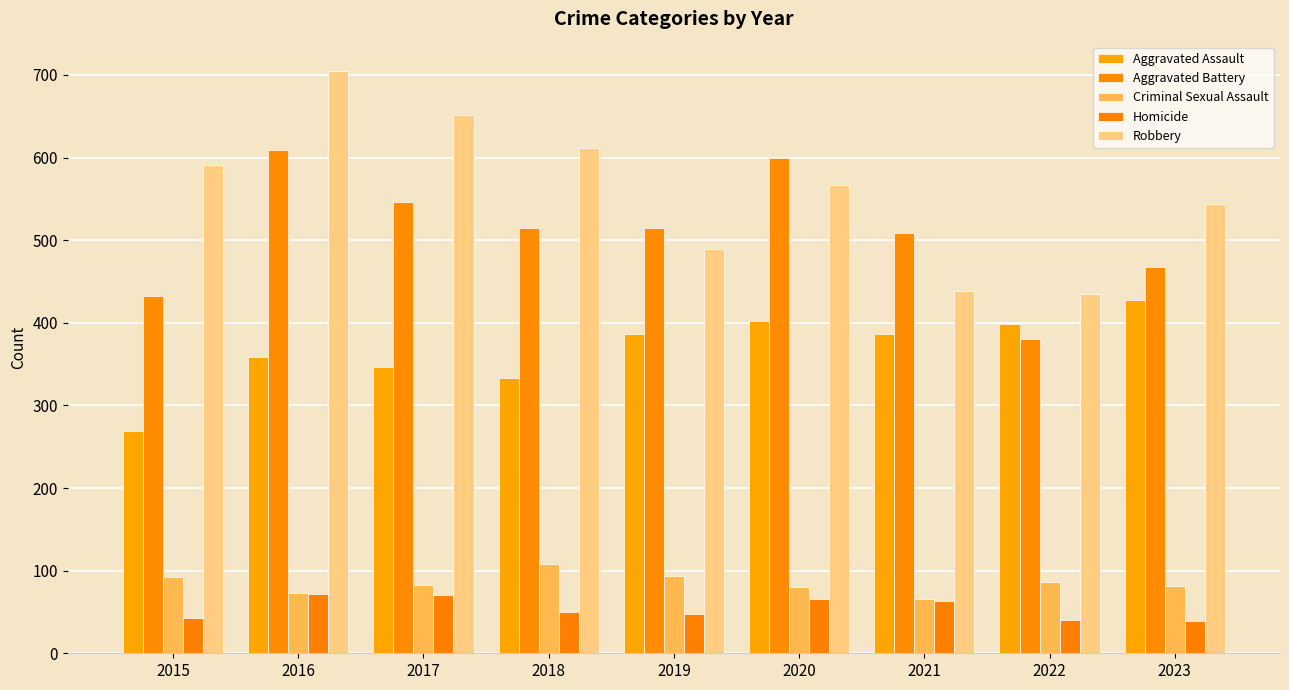

What is the value of the Aggravated Assault bar at the 9th from the left?

427